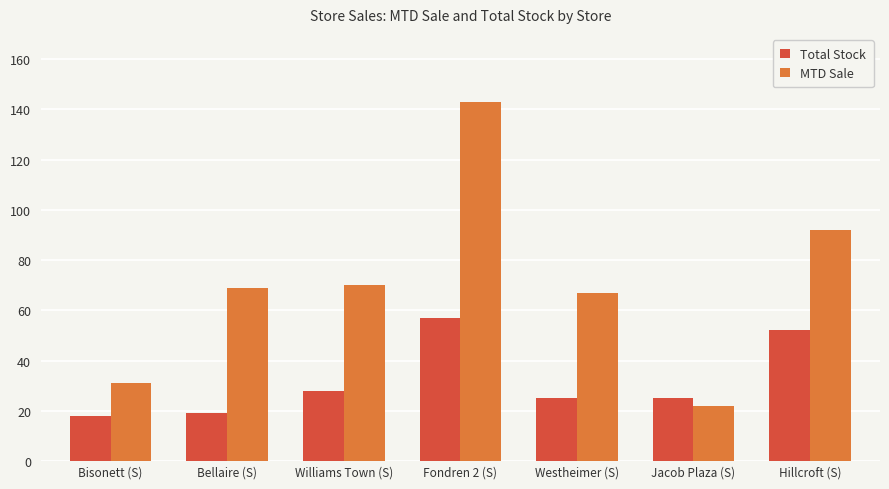

How many series are shown in this chart?

2